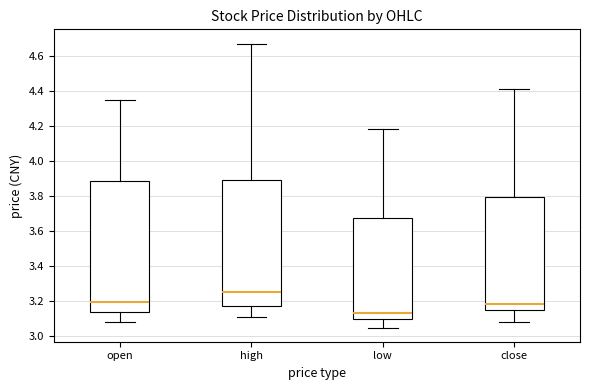

Comparing the boxes themselves (not the whiskers), which one is the tallest?

open